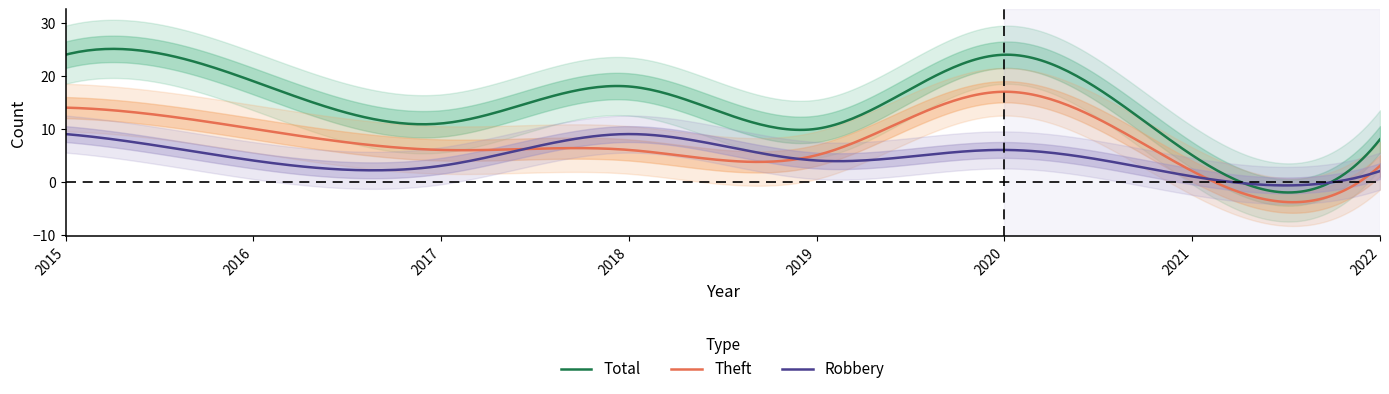

How many values in the Theft series exceed 6?

3